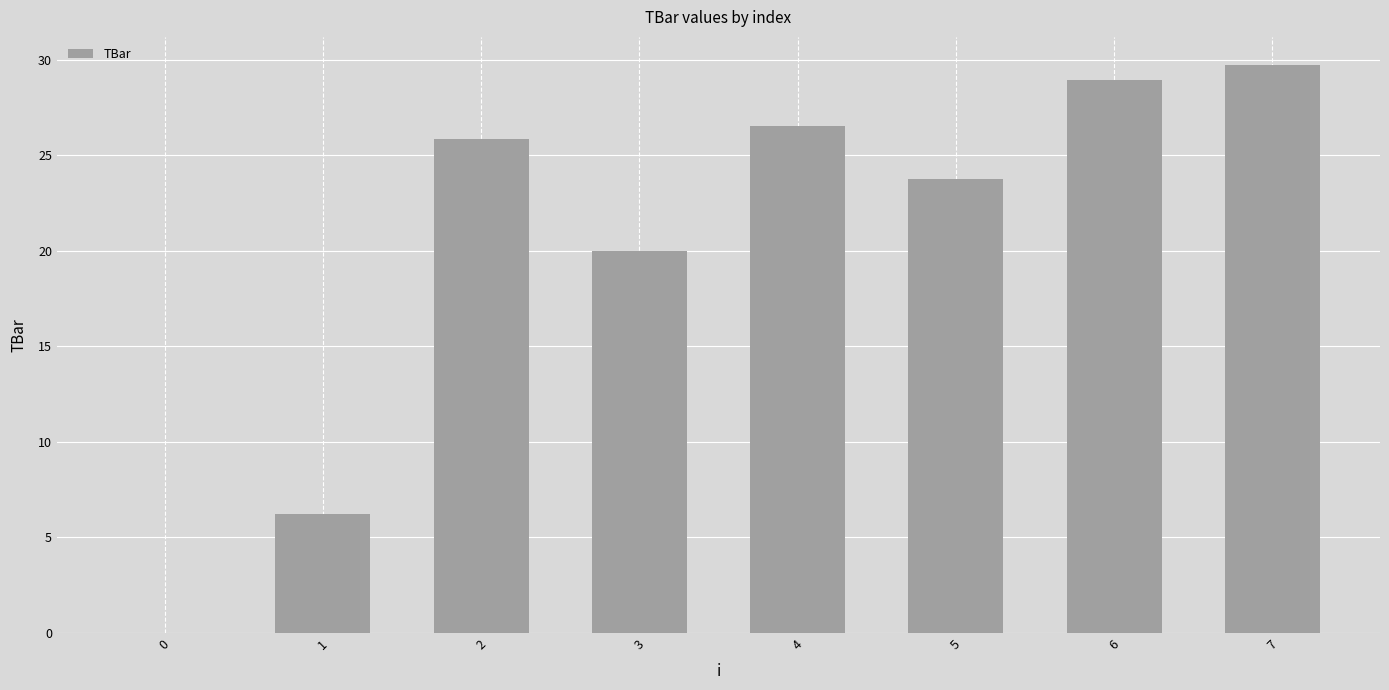

Read the value at 1.

6.2